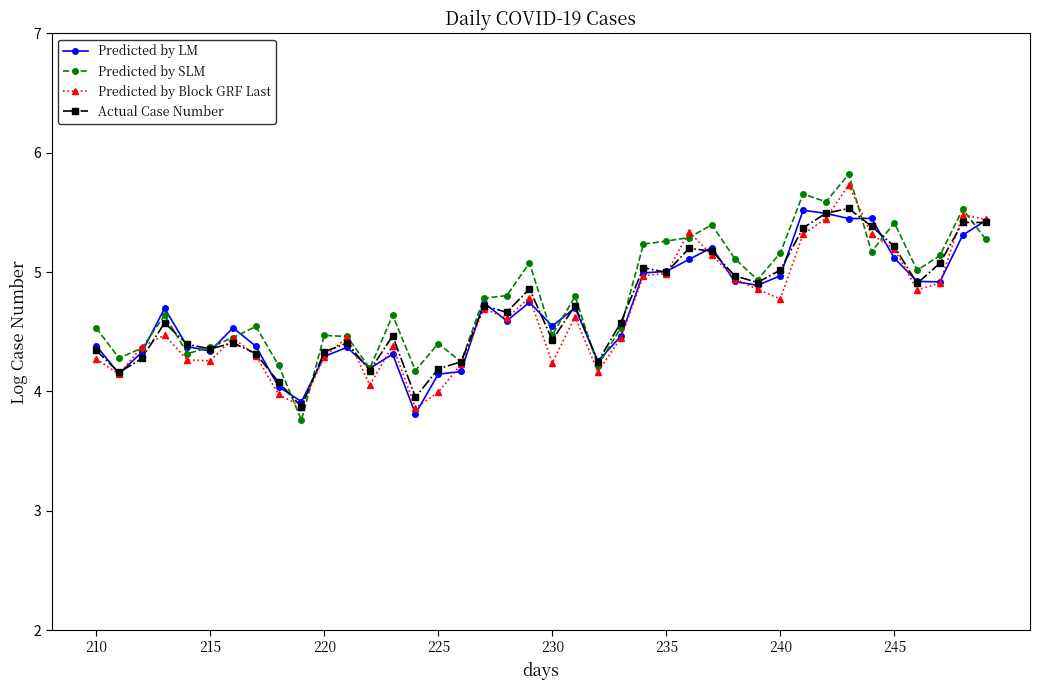

What are all the series names shown in the legend?

Predicted by LM, Predicted by SLM, Predicted by Block GRF Last, Actual Case Number